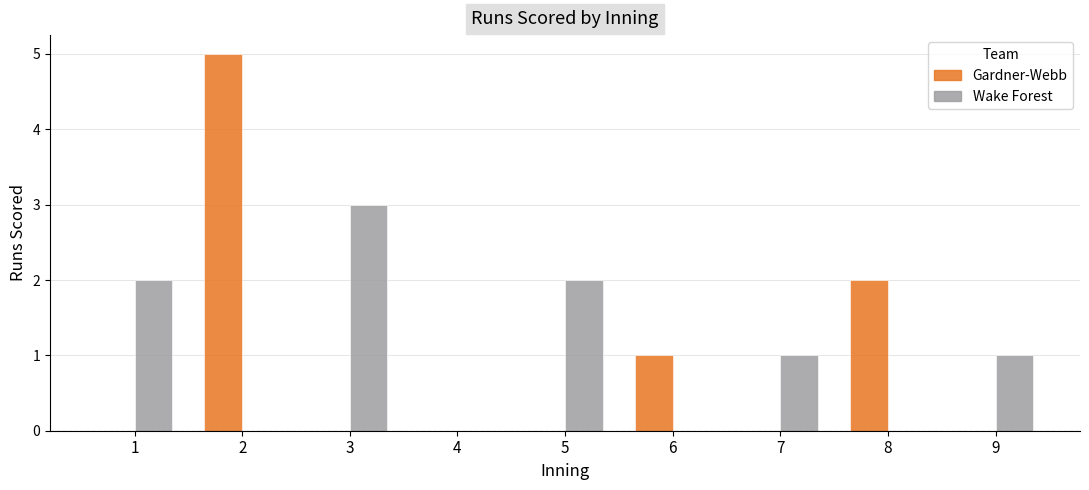

At which category is the sum across all series the highest?

2